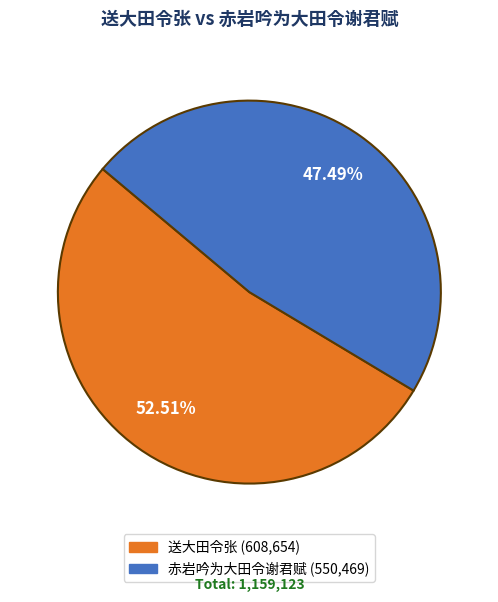

How many segments does this pie chart have?

2